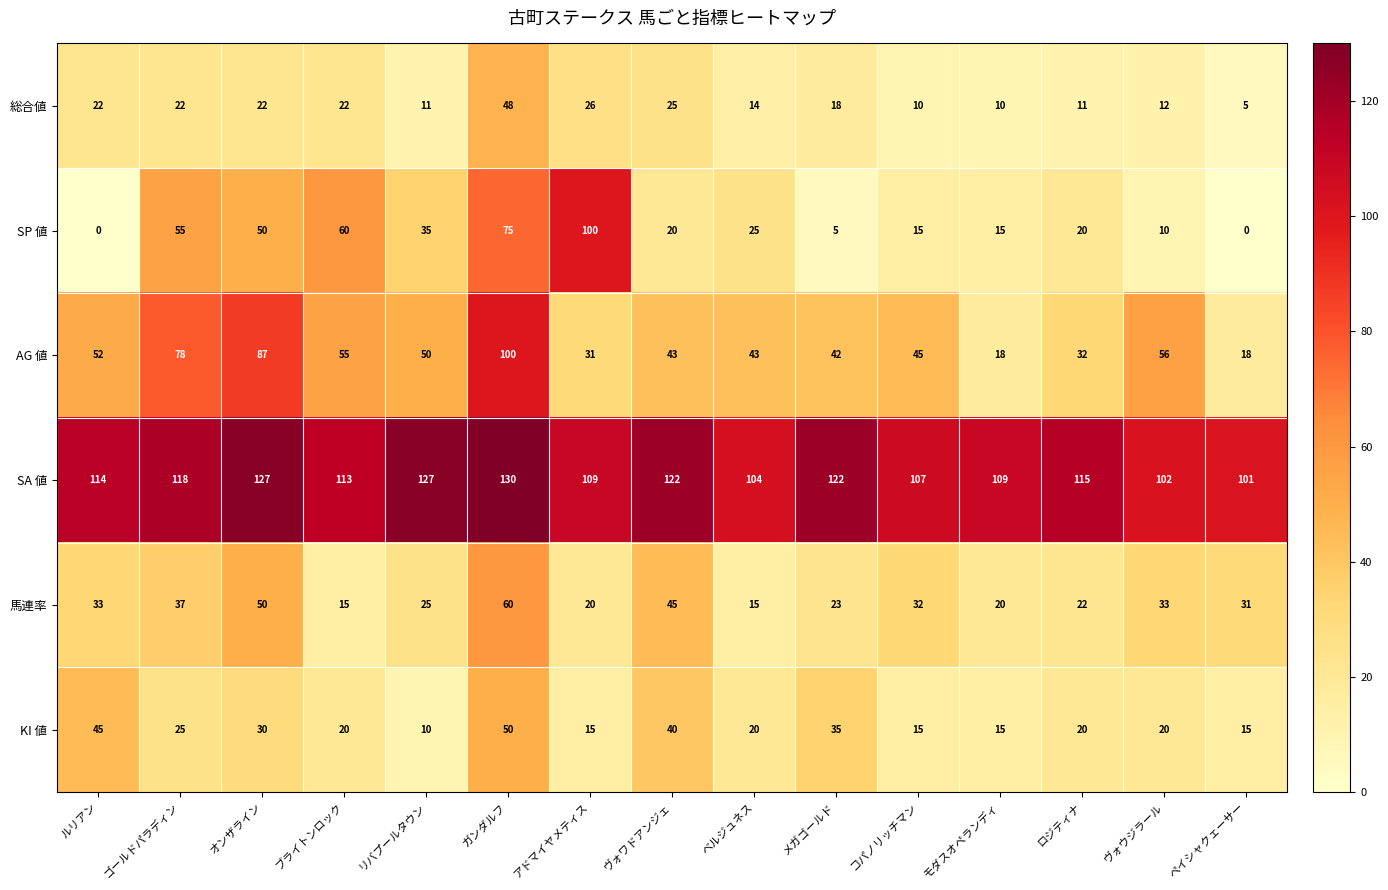

What is the approximate value of AG 値 at メガゴールド?

42